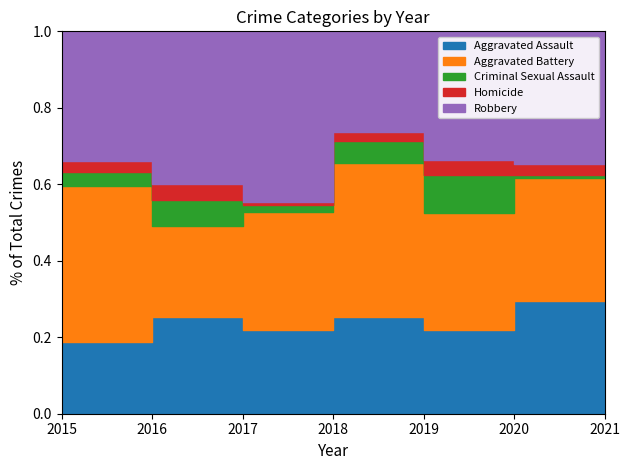

What is the value of the Criminal Sexual Assault point at the 1st from the left?

4